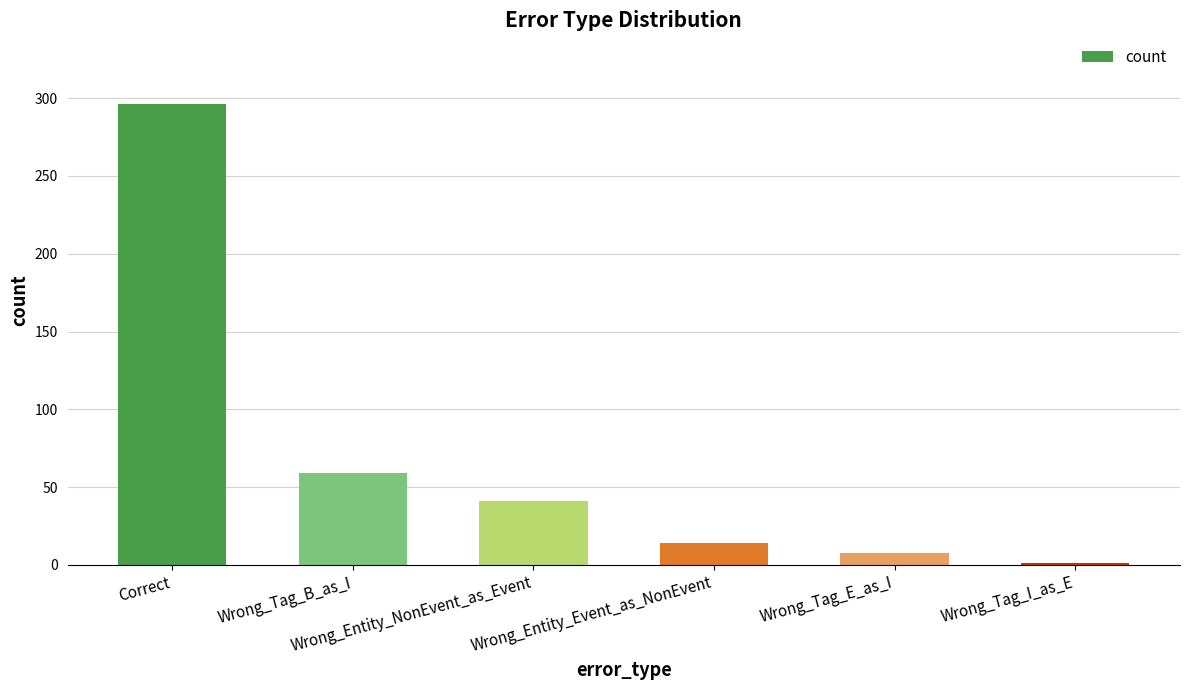

Reading left to right, extract all data points from this chart.

296	59	41	14	8	1